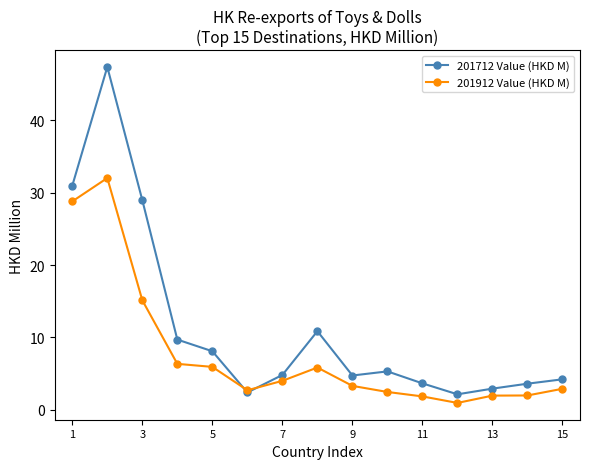

In 201712 Value (HKD M), how many points are lower than both neighbors (excluding endpoints)?

3